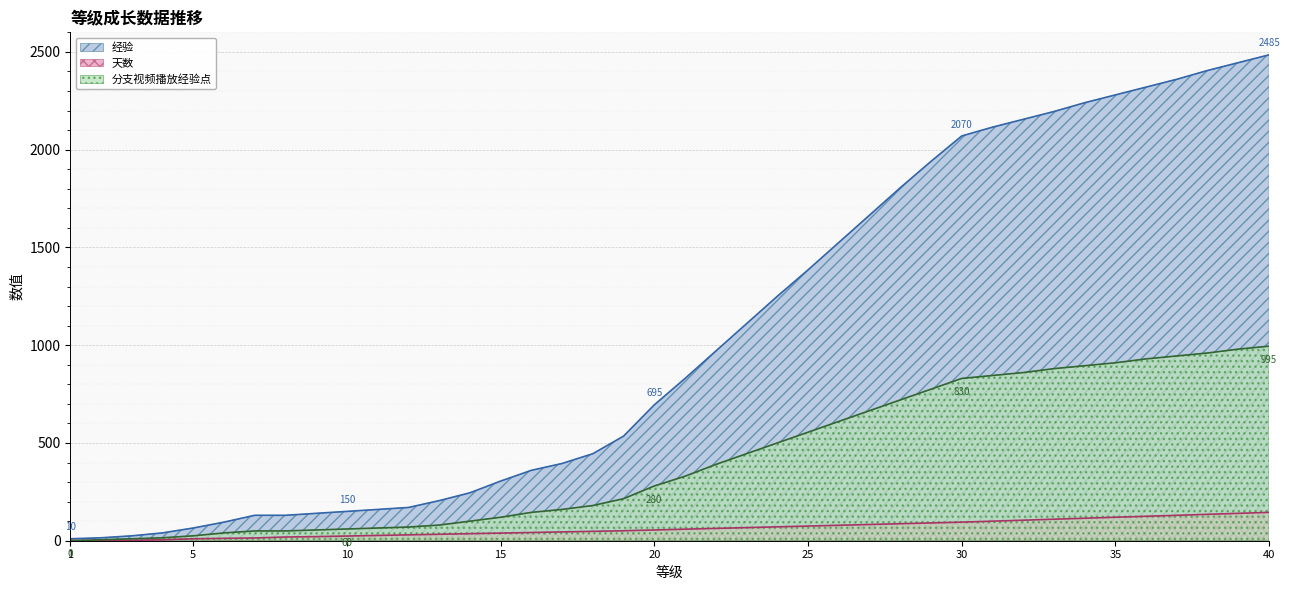

How many lines are shown in the chart?

3